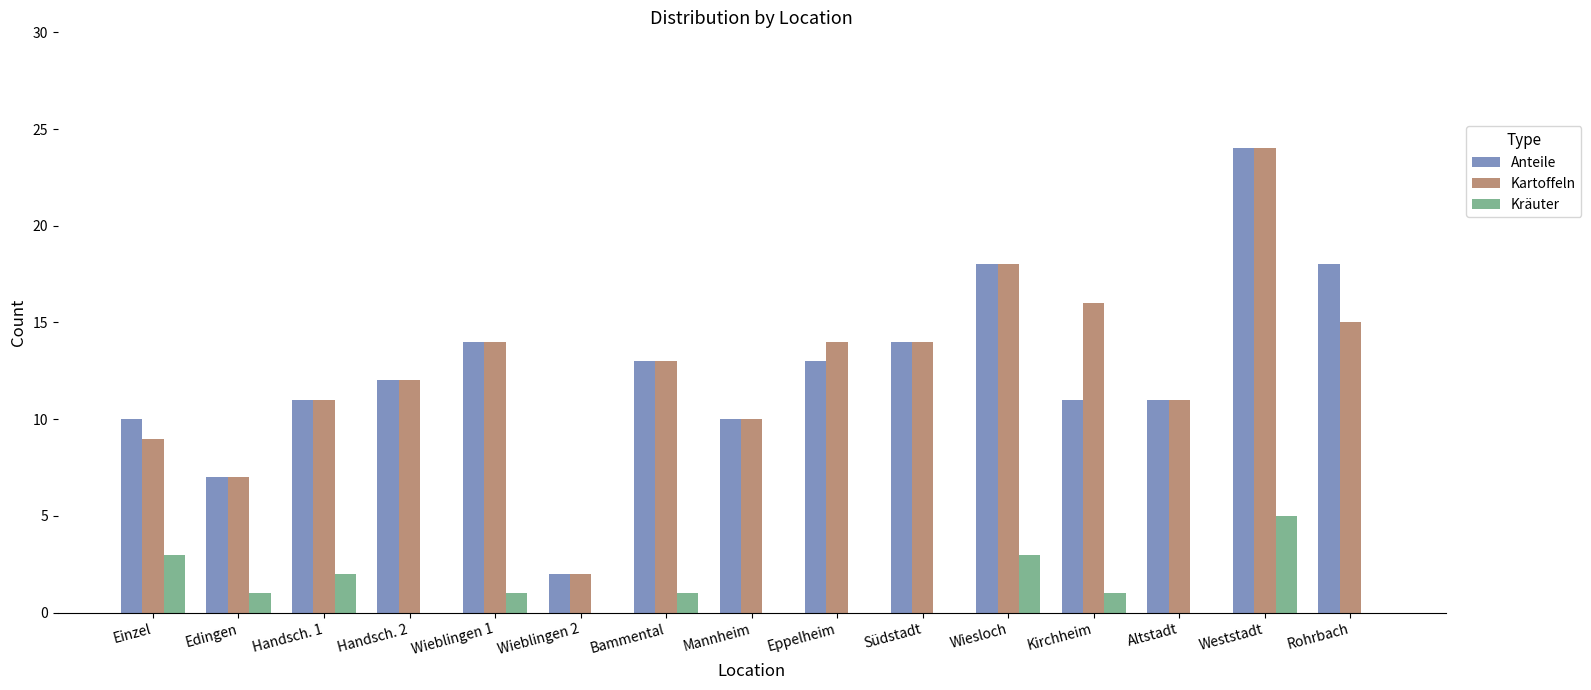

Is the value of Kartoffeln at Handsch. 2 greater than the value of Kräuter at Altstadt?

Yes